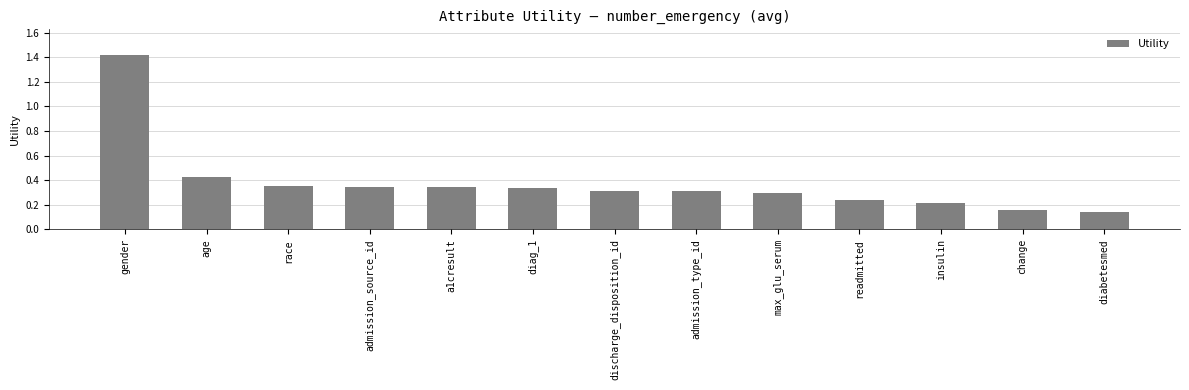

Which category has the highest value across all series?

gender